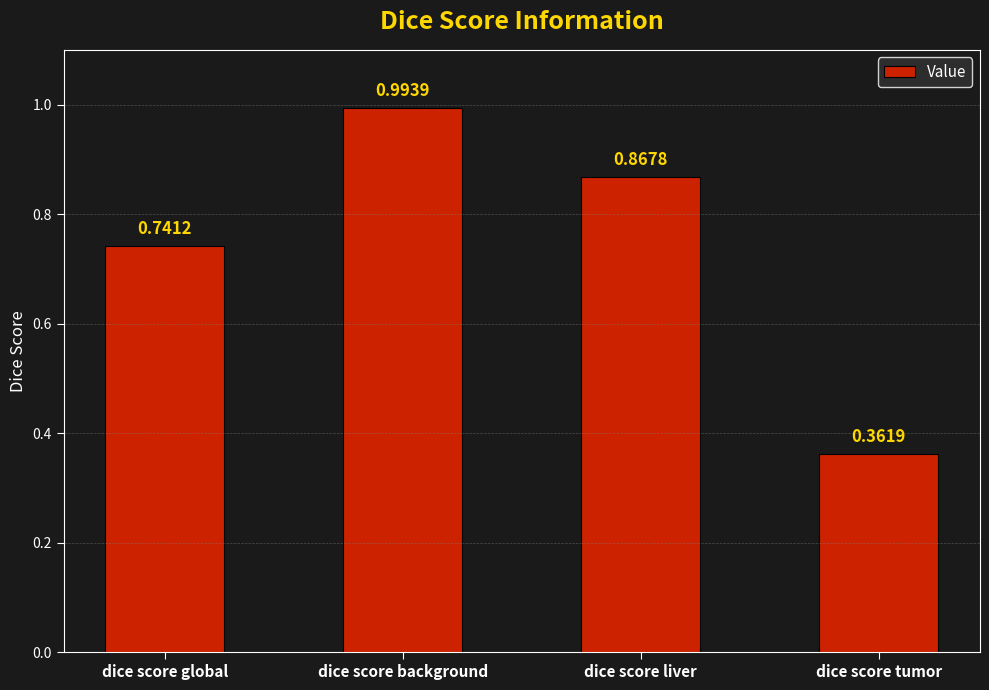

List the labels in order of value, largest first.

dice score background, dice score liver, dice score global, dice score tumor